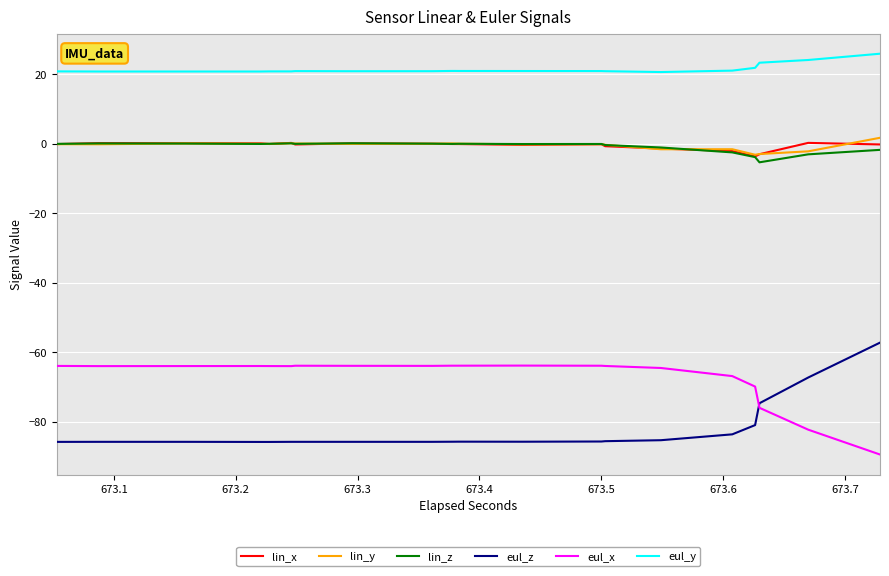

The value of eul_y at 18 is 11.9. True or false?

False